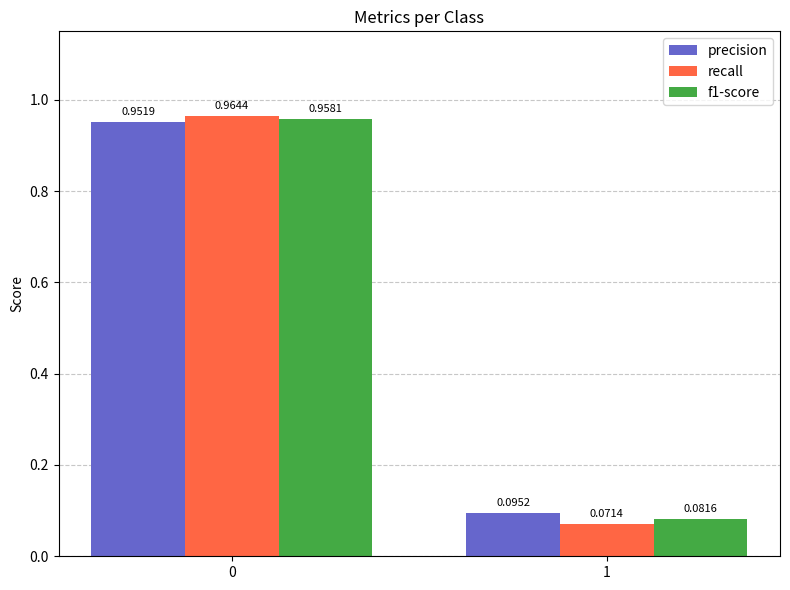

At which label is recall closest to 0?

1